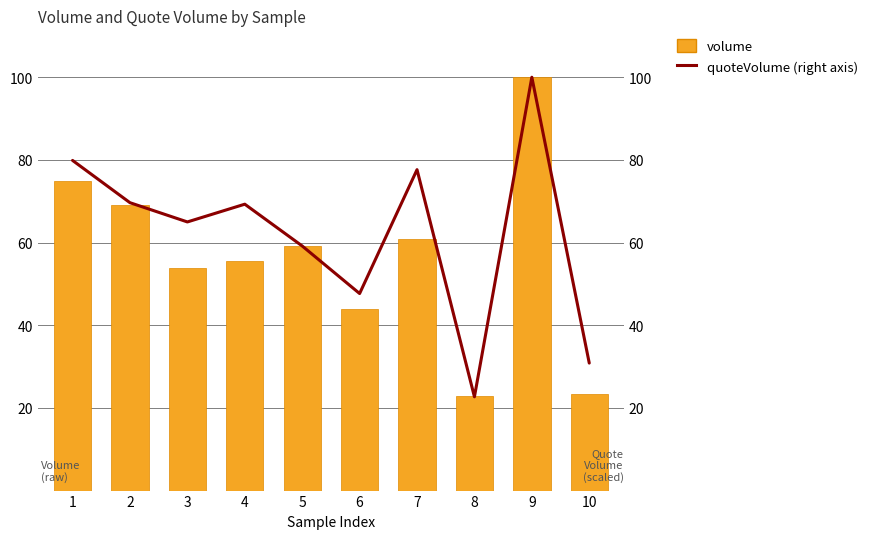

How many data points in volume are above 59?

5